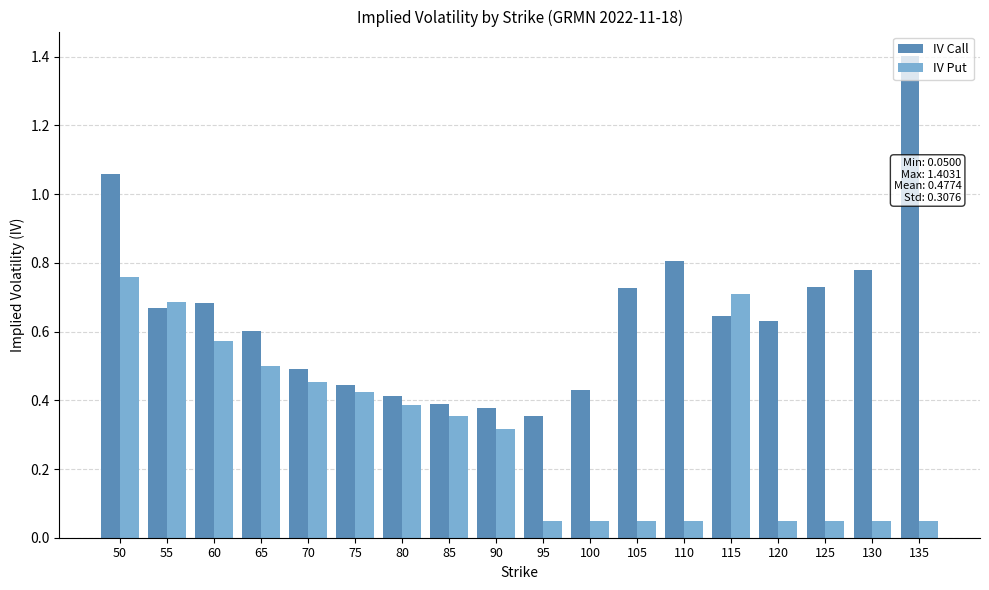

Are the bars grouped side by side (vs. stacked)?

Yes